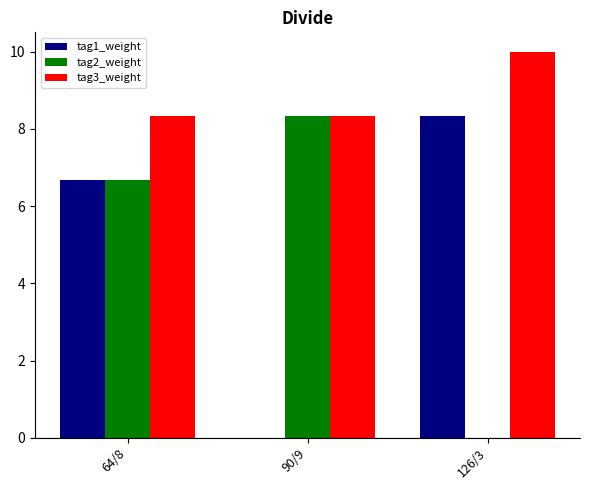

Between 64/8 and 126/3, which series saw the biggest shift?

tag2_weight